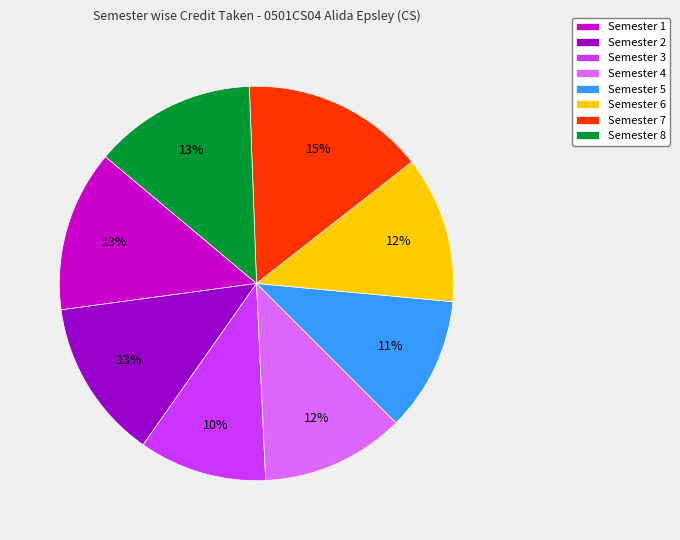

Which category has the biggest portion of the pie?

Semester 7